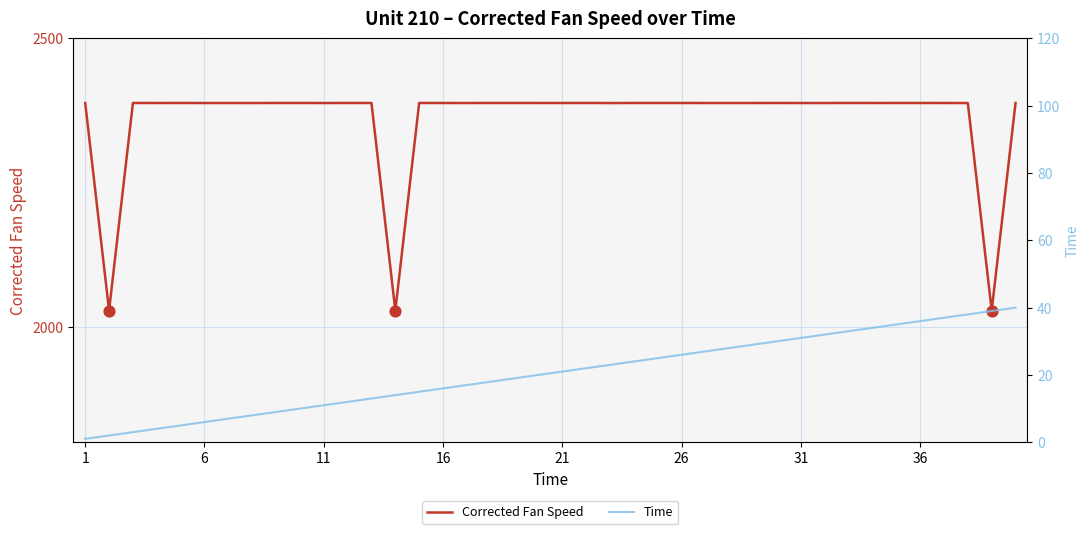

Which series contains the highest Y value?

Corrected Fan Speed